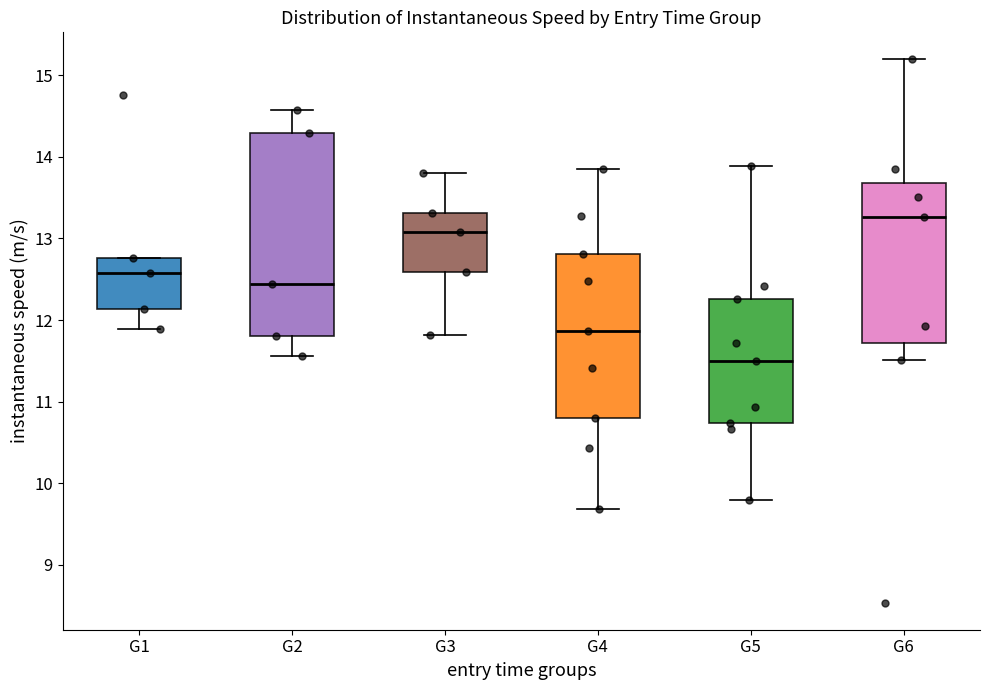

Which box has the lowest median line?

G5